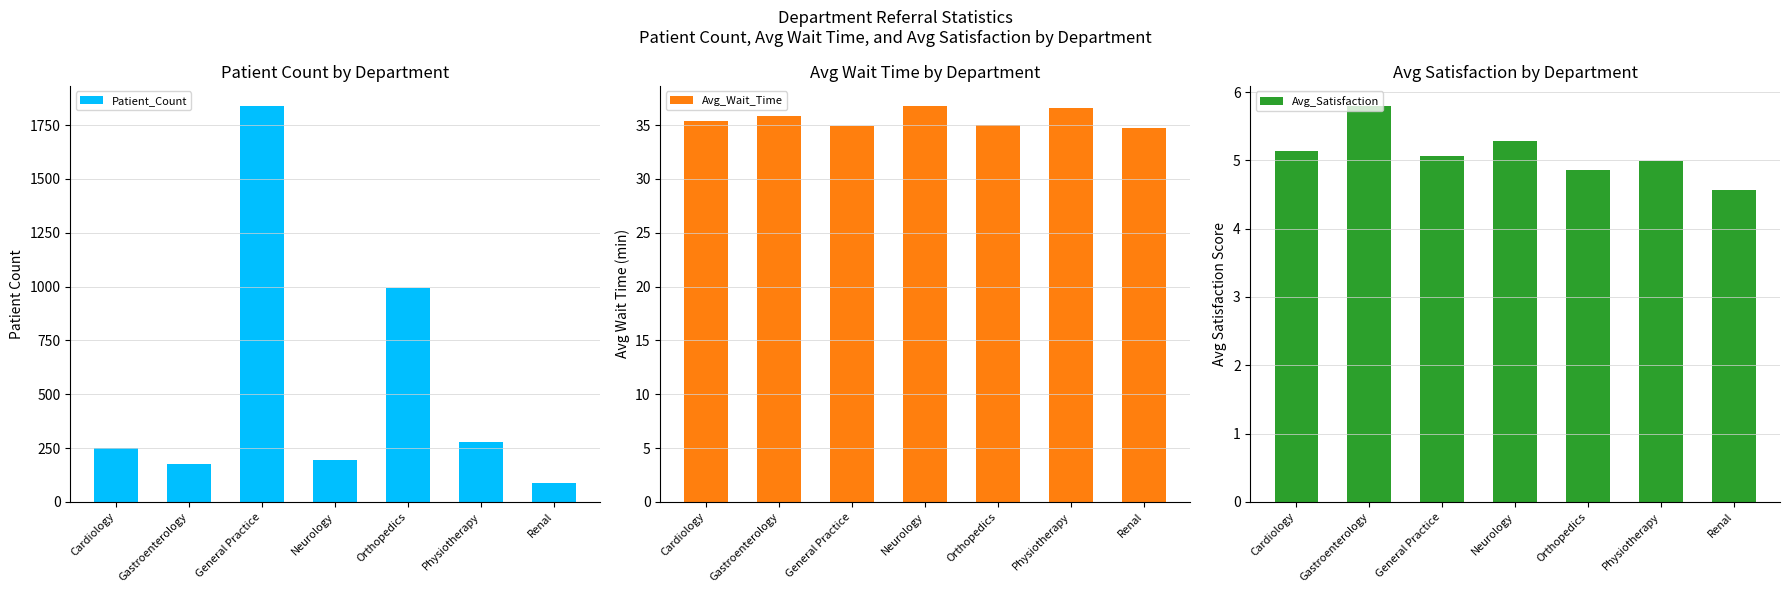

What is the difference between the highest and lowest values at General Practice?

1834.9